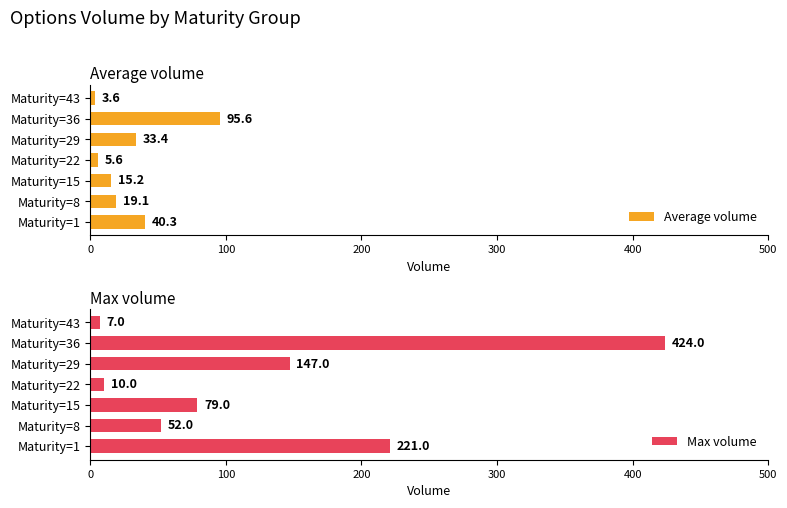

At which label does Average volume reach its peak?

Maturity=36